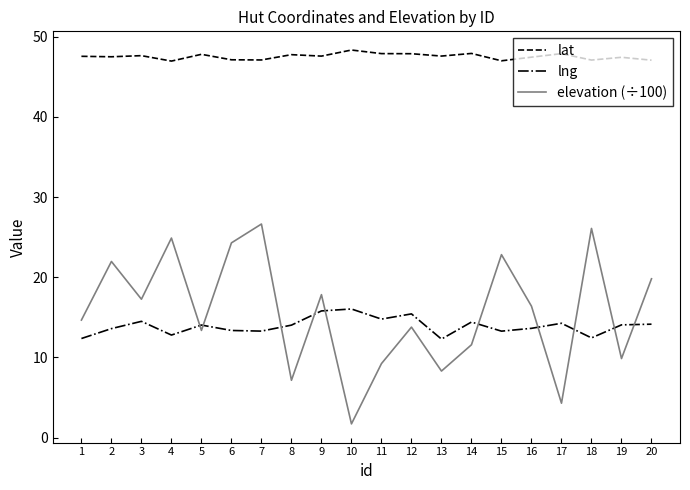

True or false: lat and elevation (÷100) cross at least once.

False